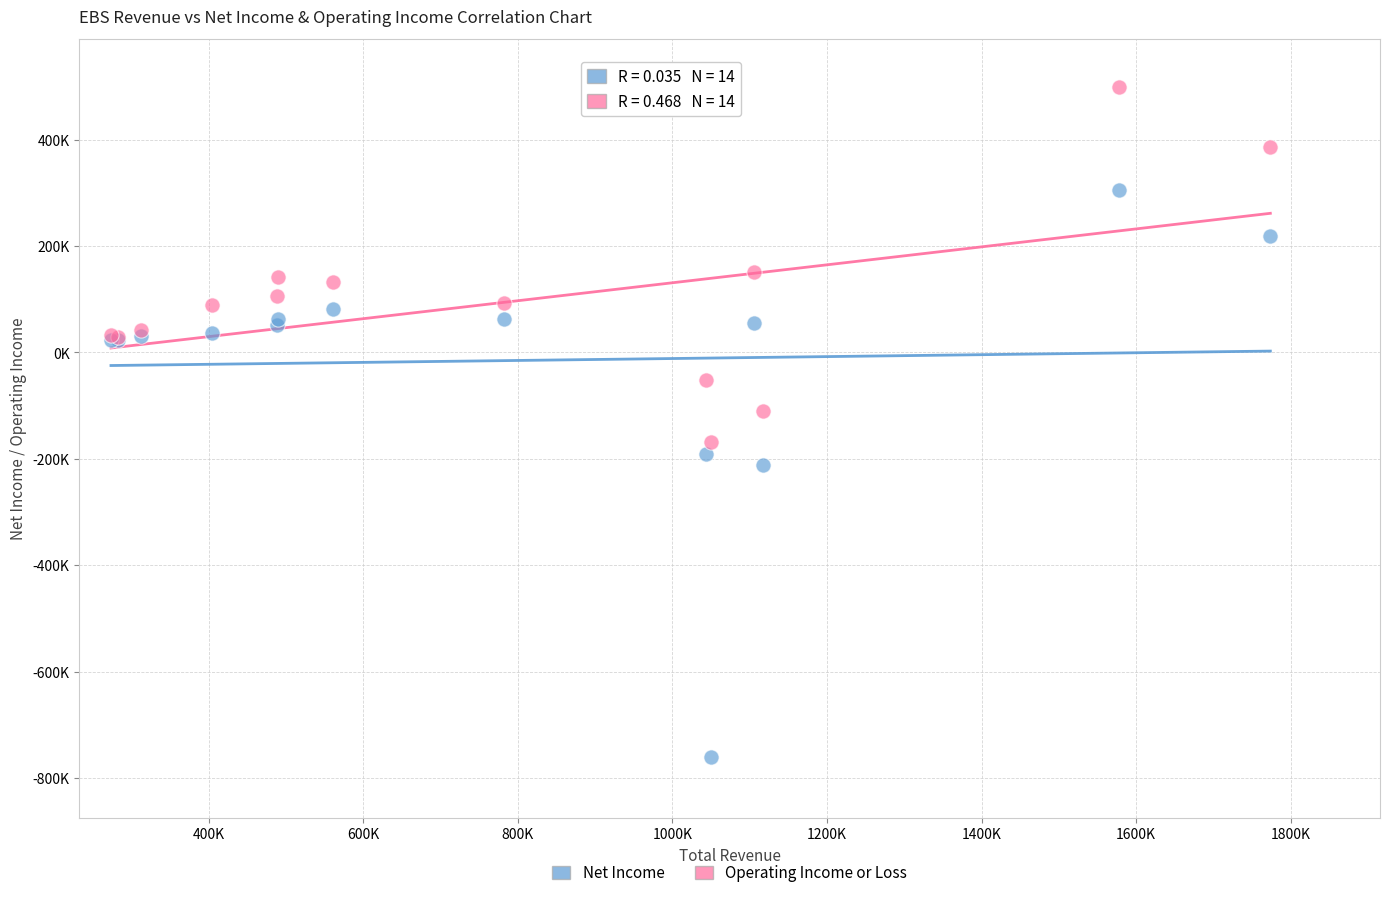

Which series reaches the minimum Y coordinate?

Net Income